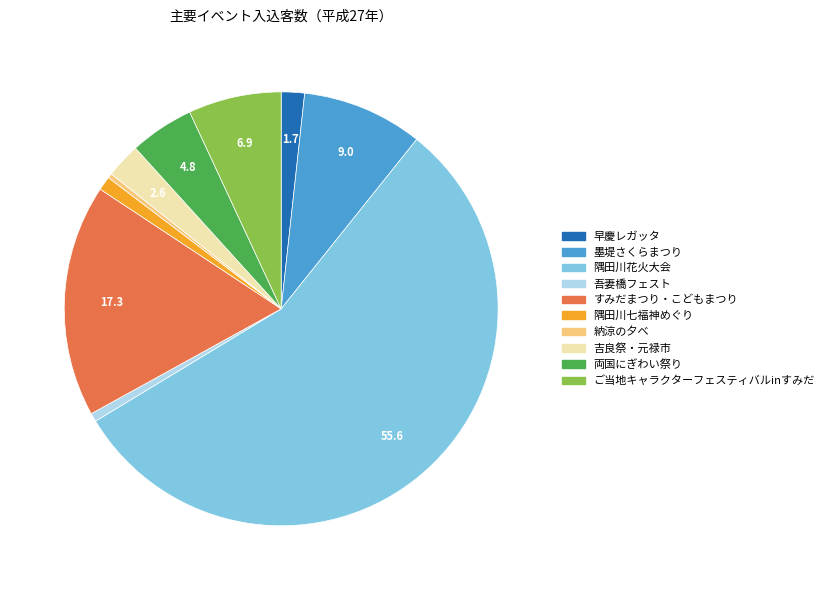

Which category has the biggest portion of the pie?

隅田川花火大会